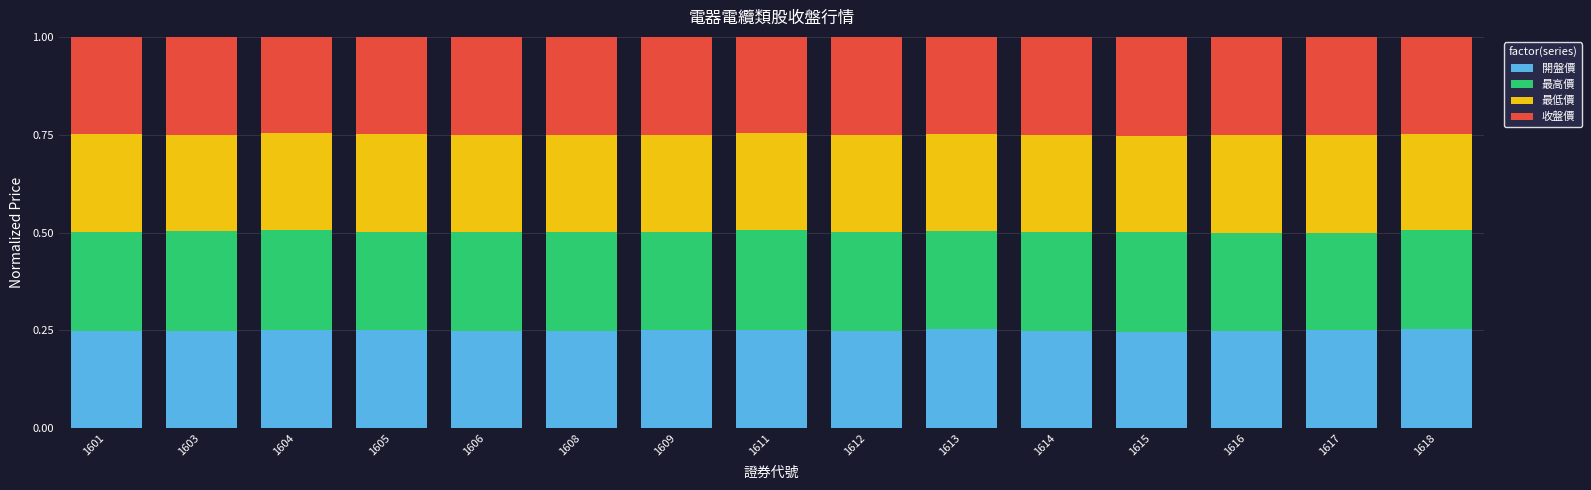

The 開盤價 series shows 0.1 at 1617. True or false?

False